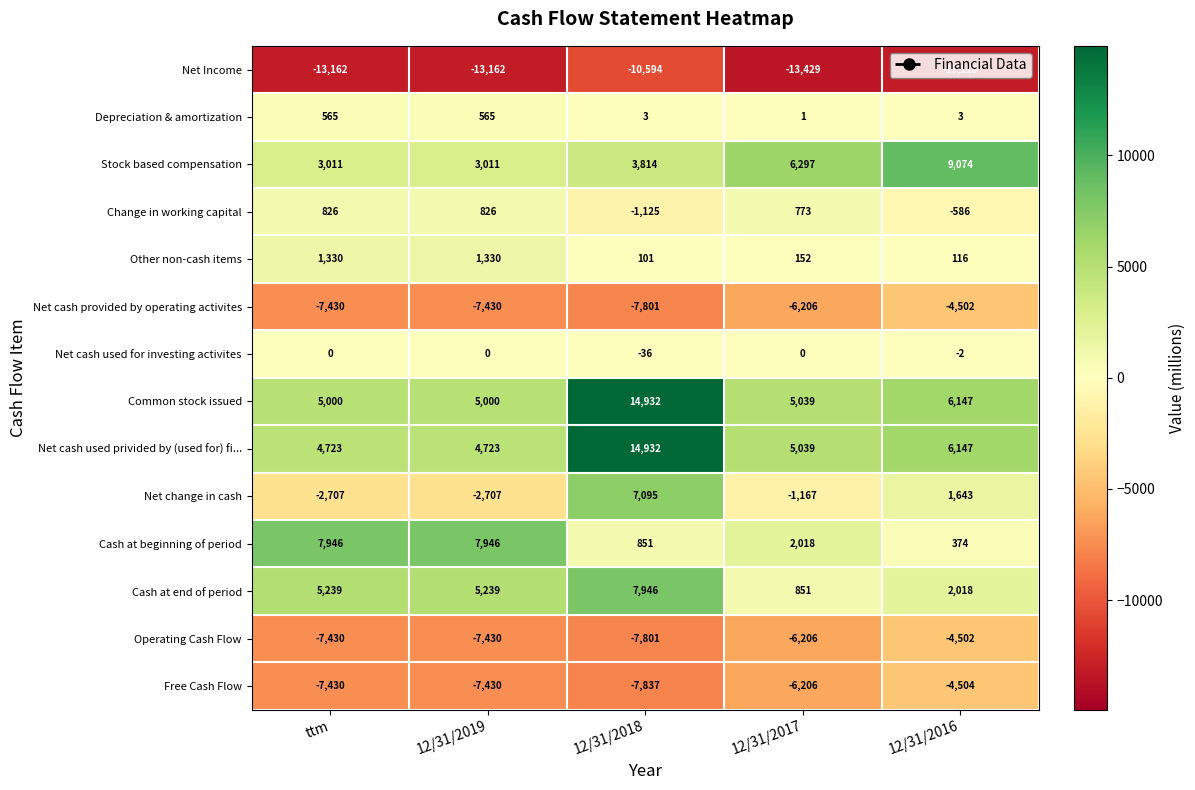

Is the value of Cash at beginning of period at 12/31/2017 greater than the value of Change in working capital at 12/31/2018?

Yes